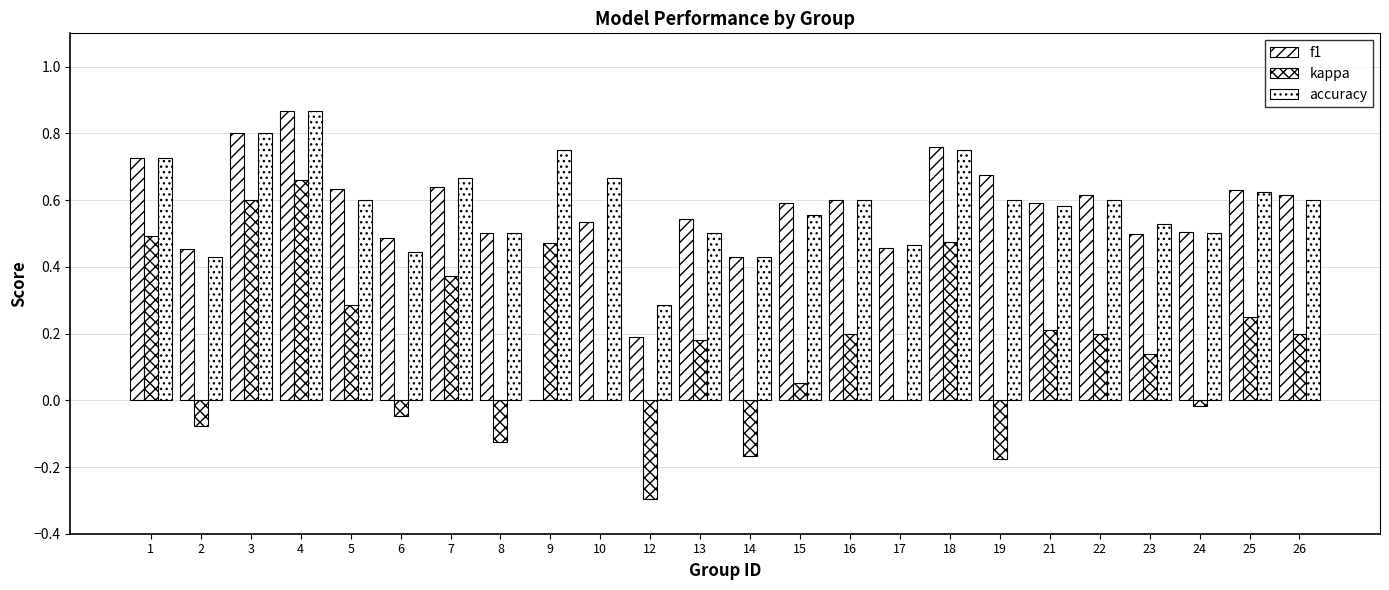

Reading left to right, list all the values displayed in this chart.

f1: 1=0.7	2=0.5	3=0.8	4=0.9	5=0.6	6=0.5	7=0.6	8=0.5	9=0.0	10=0.5	12=0.2	13=0.5	14=0.4	15=0.6	16=0.6	17=0.5	18=0.8	19=0.7	21=0.6	22=0.6	23=0.5	24=0.5	25=0.6	26=0.6
kappa: 1=0.5	2=-0.1	3=0.6	4=0.7	5=0.3	6=-0.0	7=0.4	8=-0.1	9=0.5	10=0.0	12=-0.3	13=0.2	14=-0.2	15=0.1	16=0.2	17=0.0	18=0.5	19=-0.2	21=0.2	22=0.2	23=0.1	24=-0.0	25=0.2	26=0.2
accuracy: 1=0.7	2=0.4	3=0.8	4=0.9	5=0.6	6=0.4	7=0.7	8=0.5	9=0.8	10=0.7	12=0.3	13=0.5	14=0.4	15=0.6	16=0.6	17=0.5	18=0.8	19=0.6	21=0.6	22=0.6	23=0.5	24=0.5	25=0.6	26=0.6